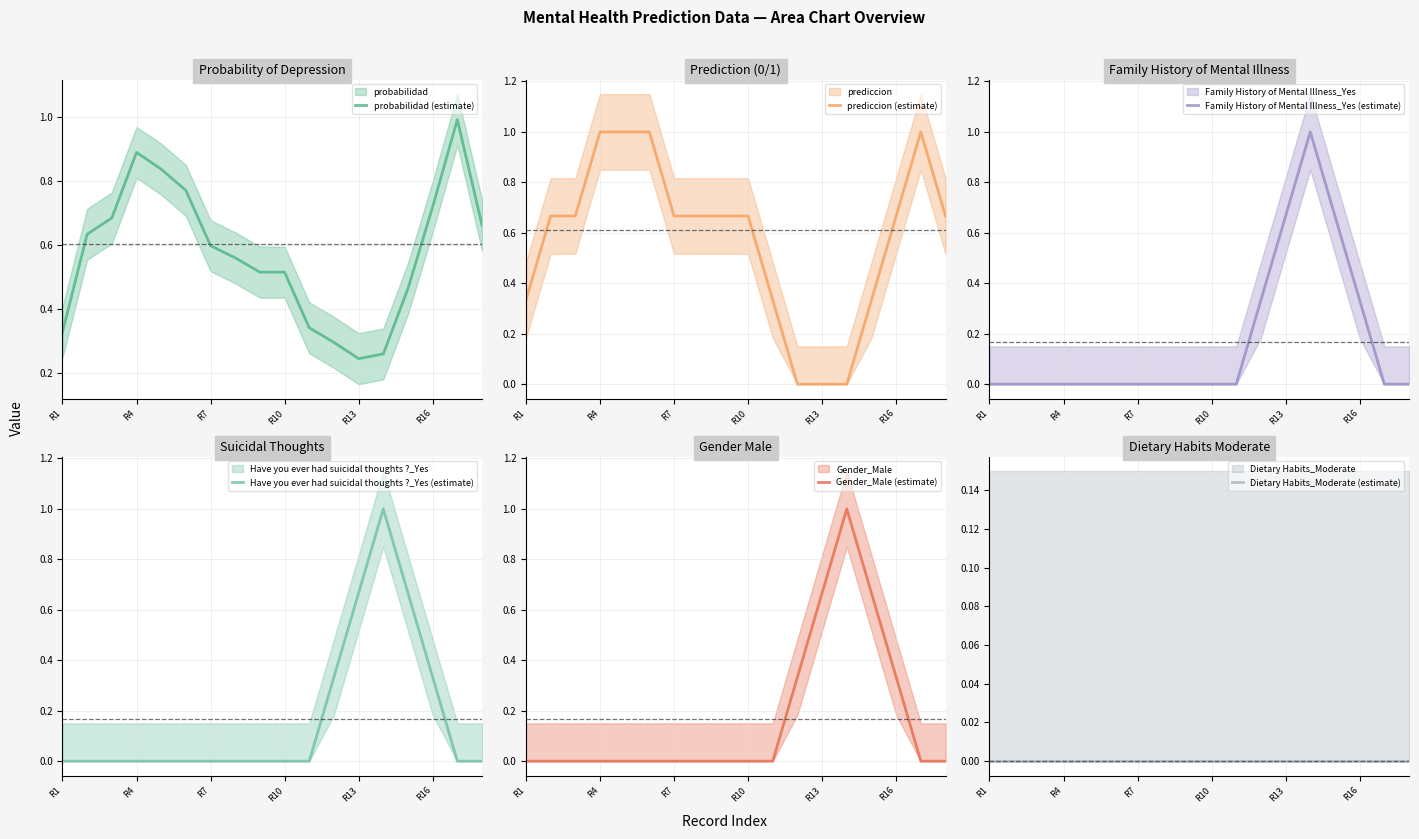

True or false: Family History of Mental Illness_Yes (estimate) has more than 0 interior local peaks.

True